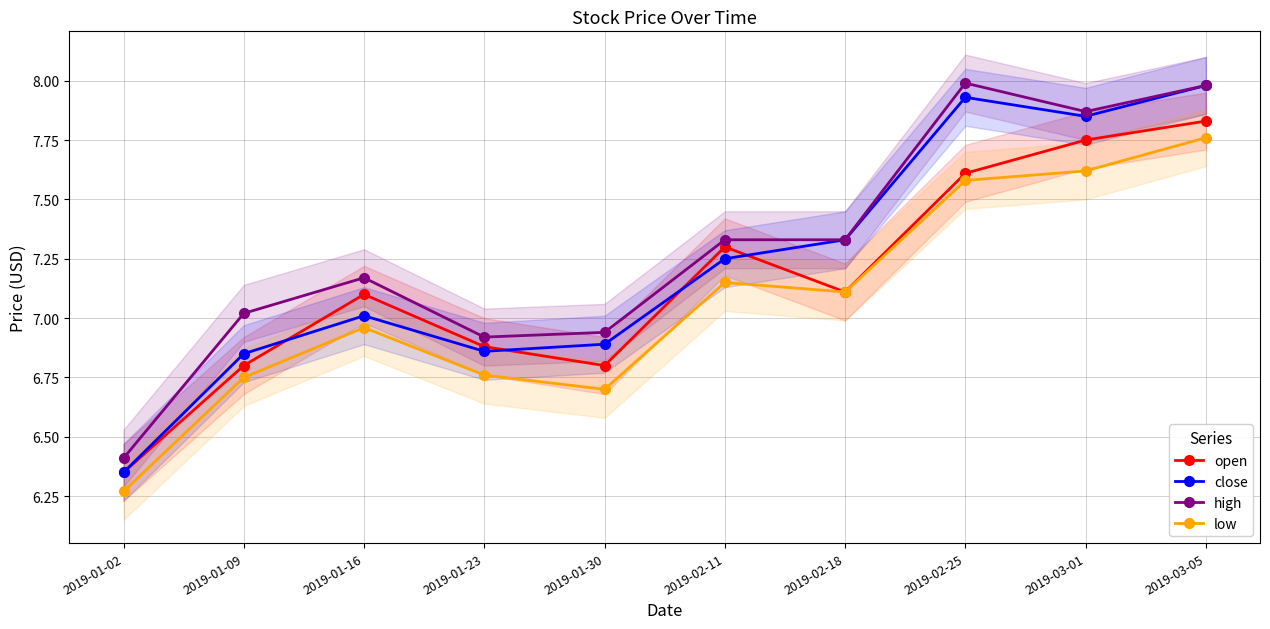

Which category has the highest value across all series?

2019-02-25